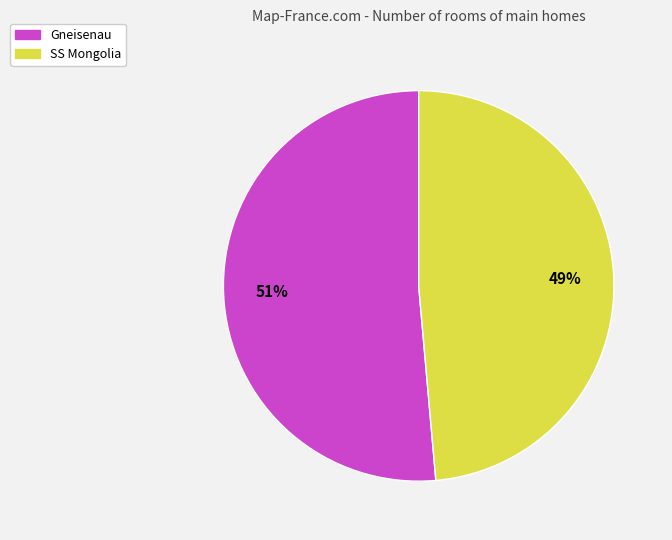

Rank the categories by value from highest to lowest.

Gneisenau, SS Mongolia